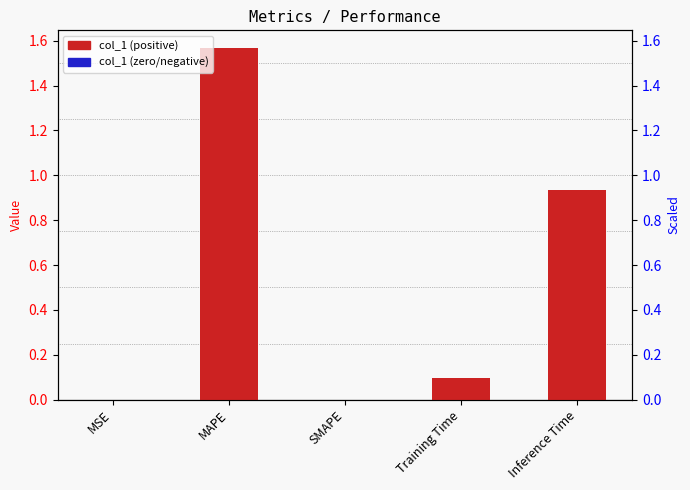

What is the sum of all values?

2.6